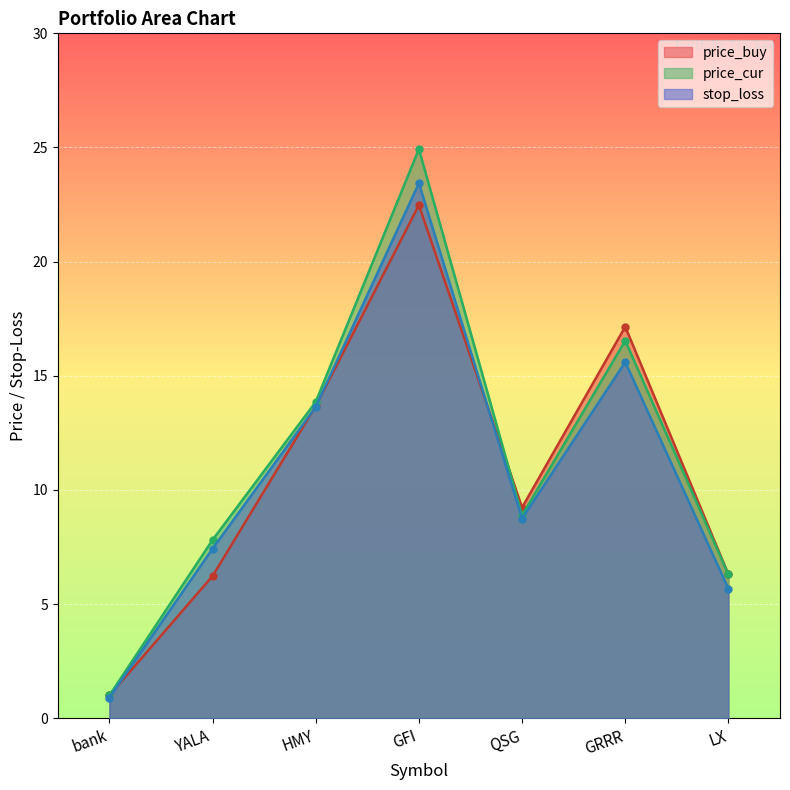

At which label is stop_loss closest to 12?

HMY